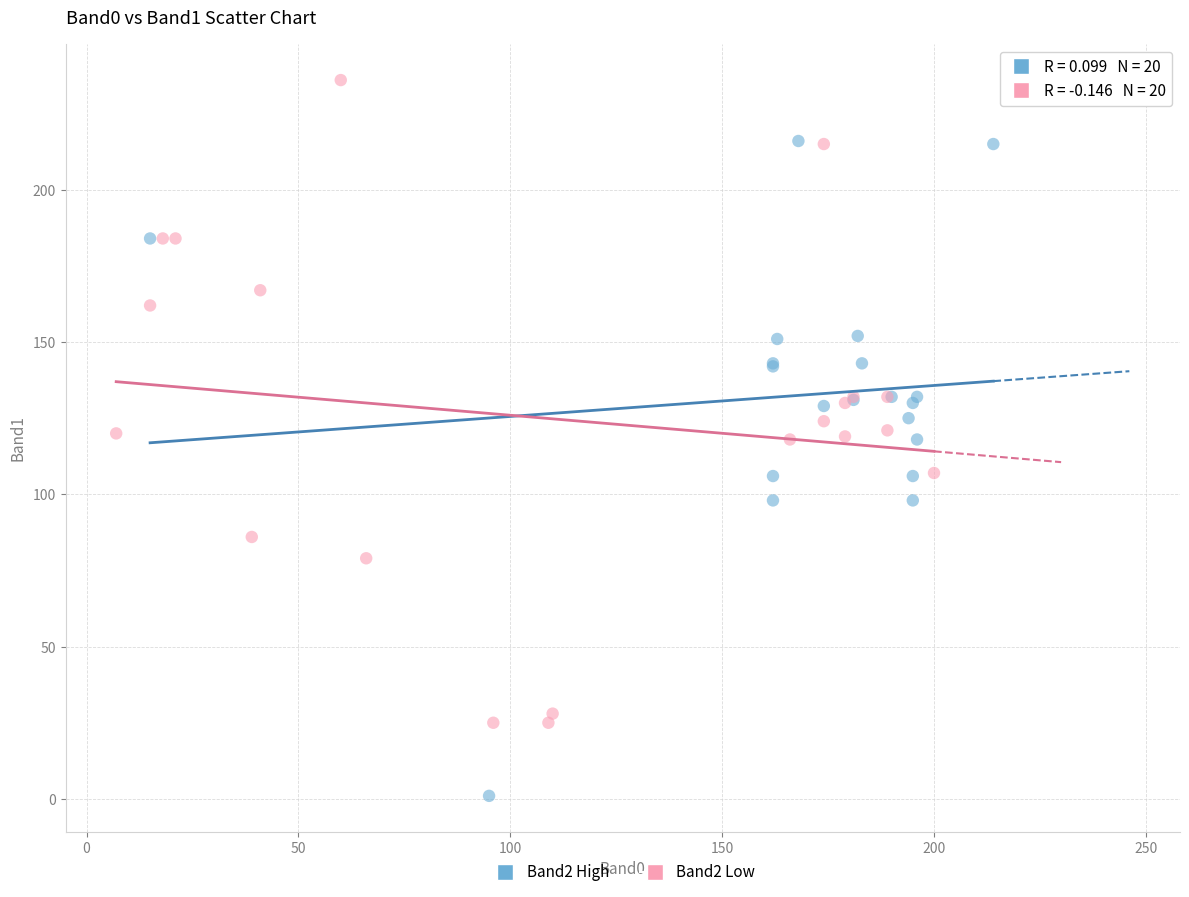

Which series contains the lowest Y value?

Band2 High